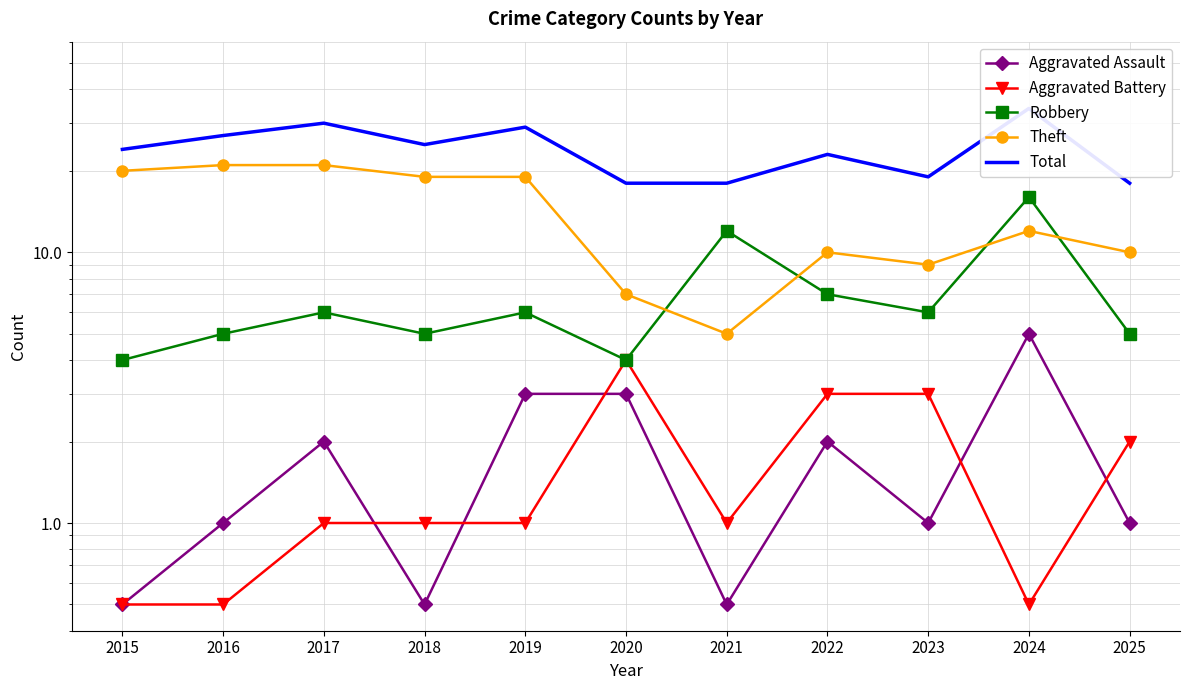

How many intersections are there between Robbery and Theft?

4